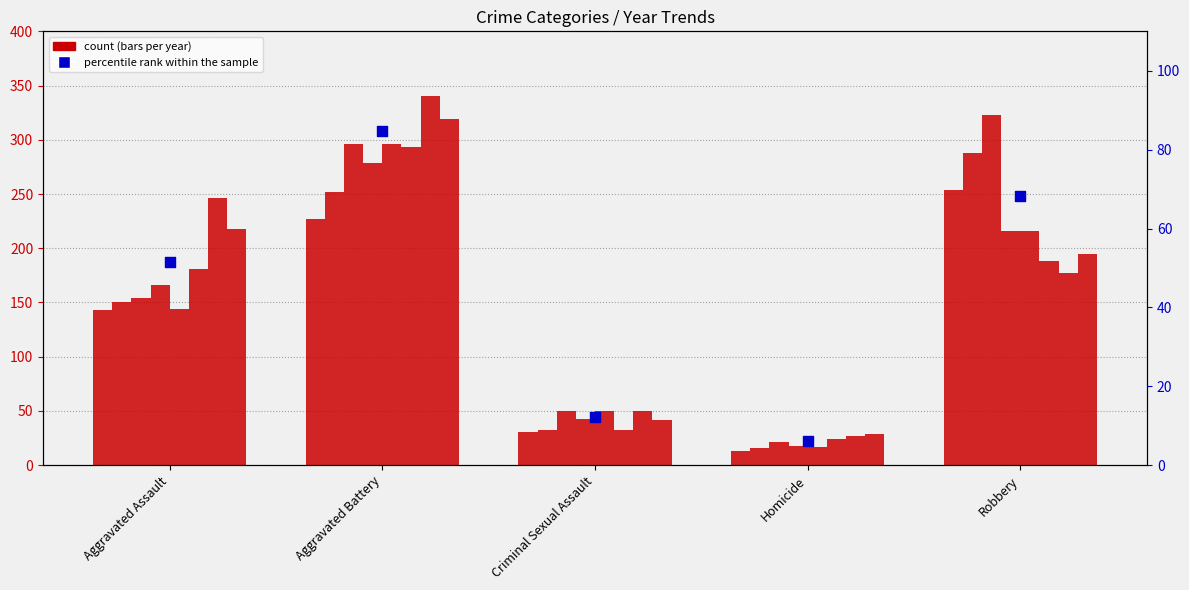

Approximately how many times larger is the value at Aggravated Assault compared to Homicide?

8.5